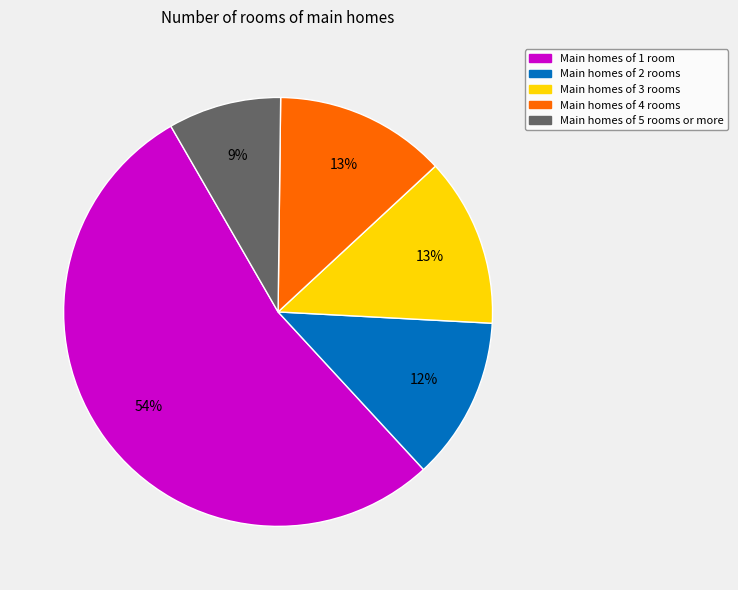

Is there a majority slice in this chart?

Yes